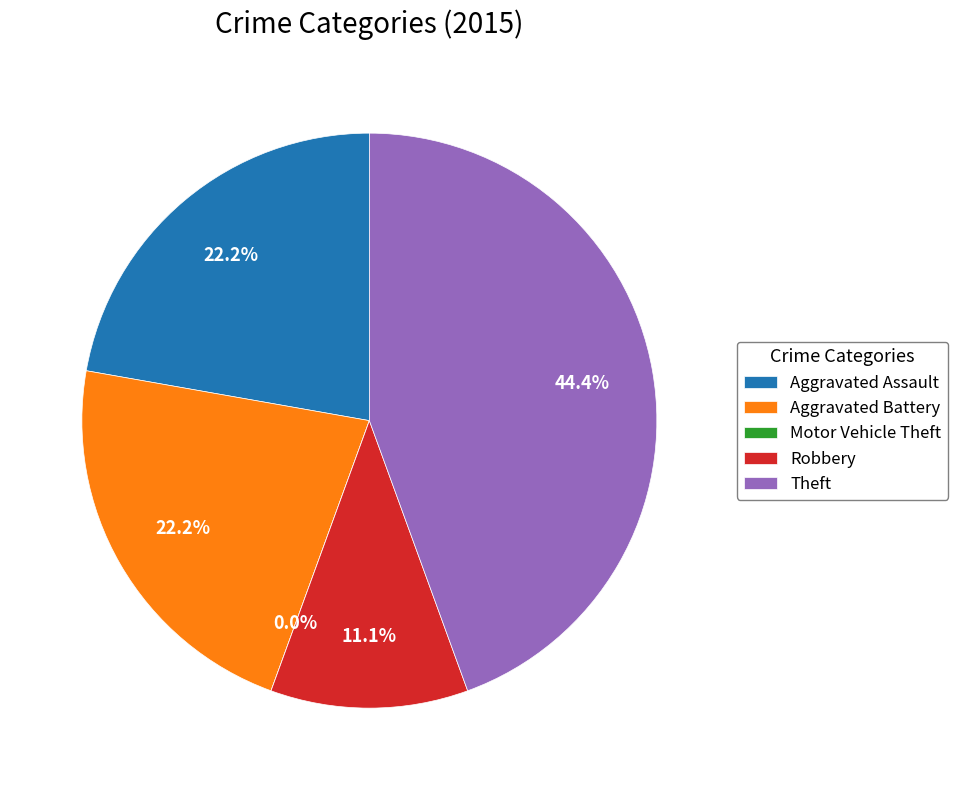

Is it true that Motor Vehicle Theft is 8% of the pie?

False